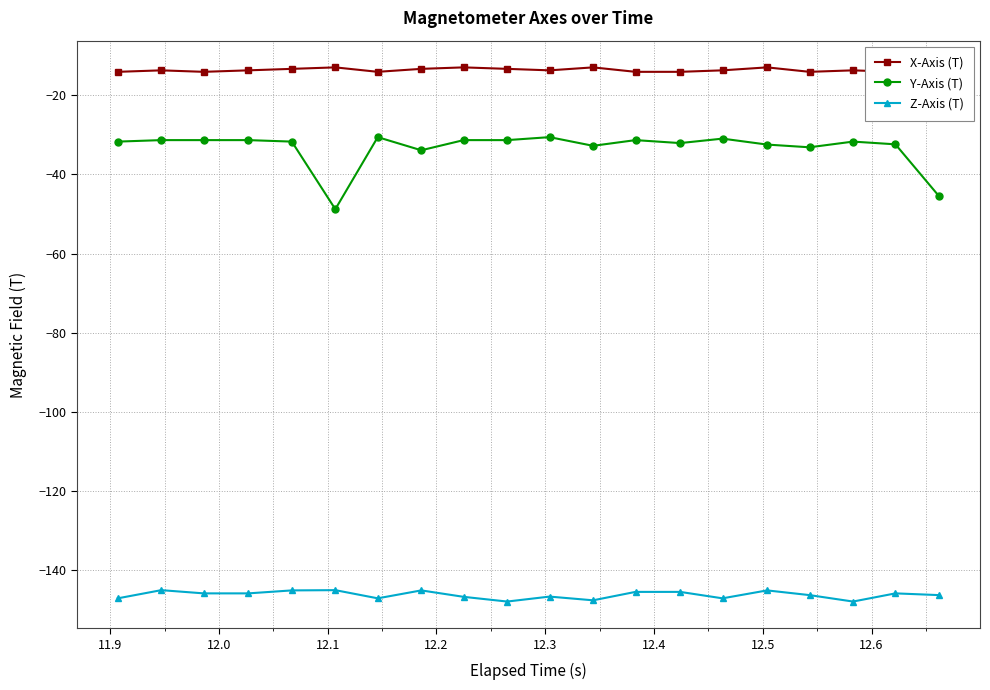

Which series has the largest total across all categories?

X-Axis (T)